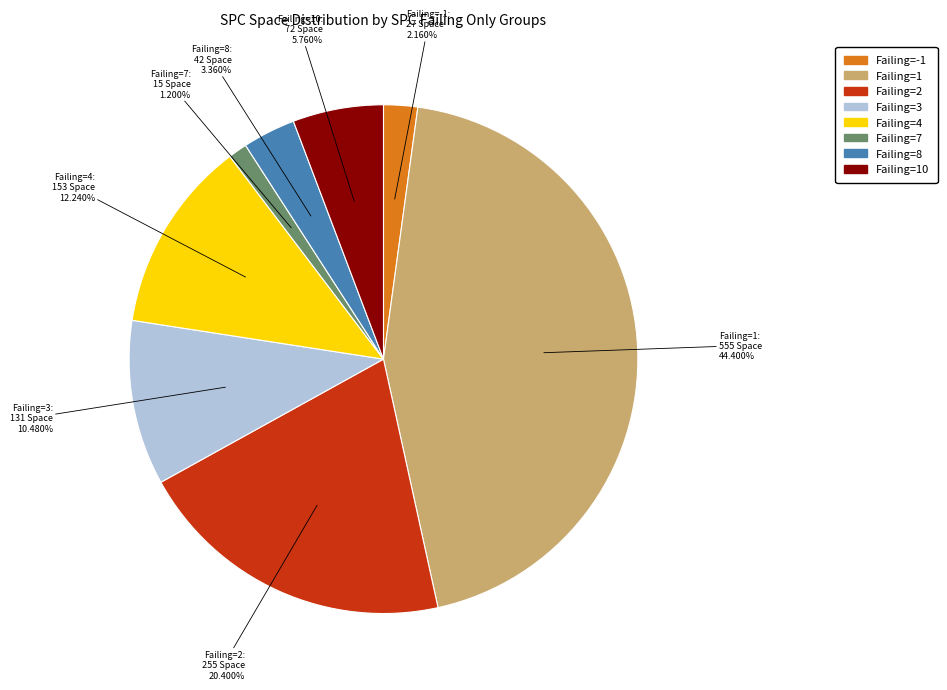

Approximately how many times larger is the value at Failing=-1 compared to Failing=8?

0.6